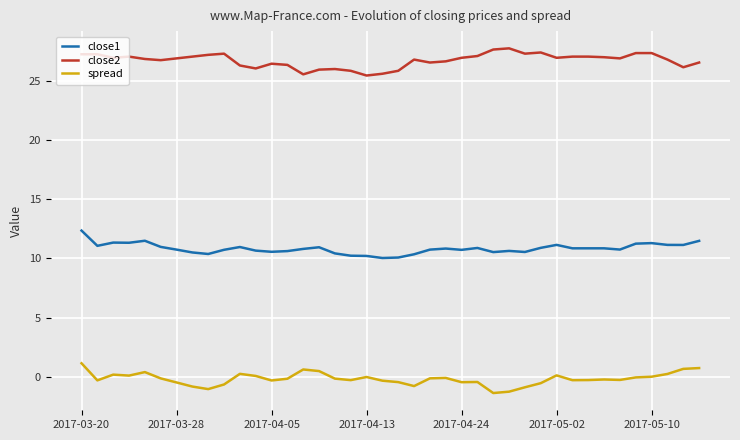

What is the highest value of the close1 series?

12.4